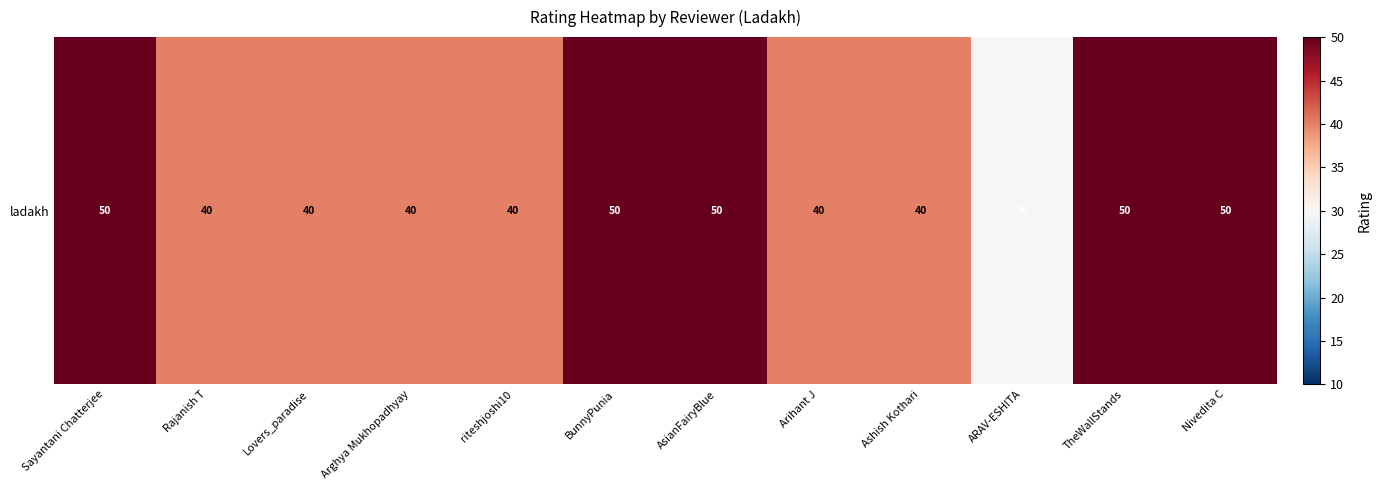

How many values are between 40 and 50?

11